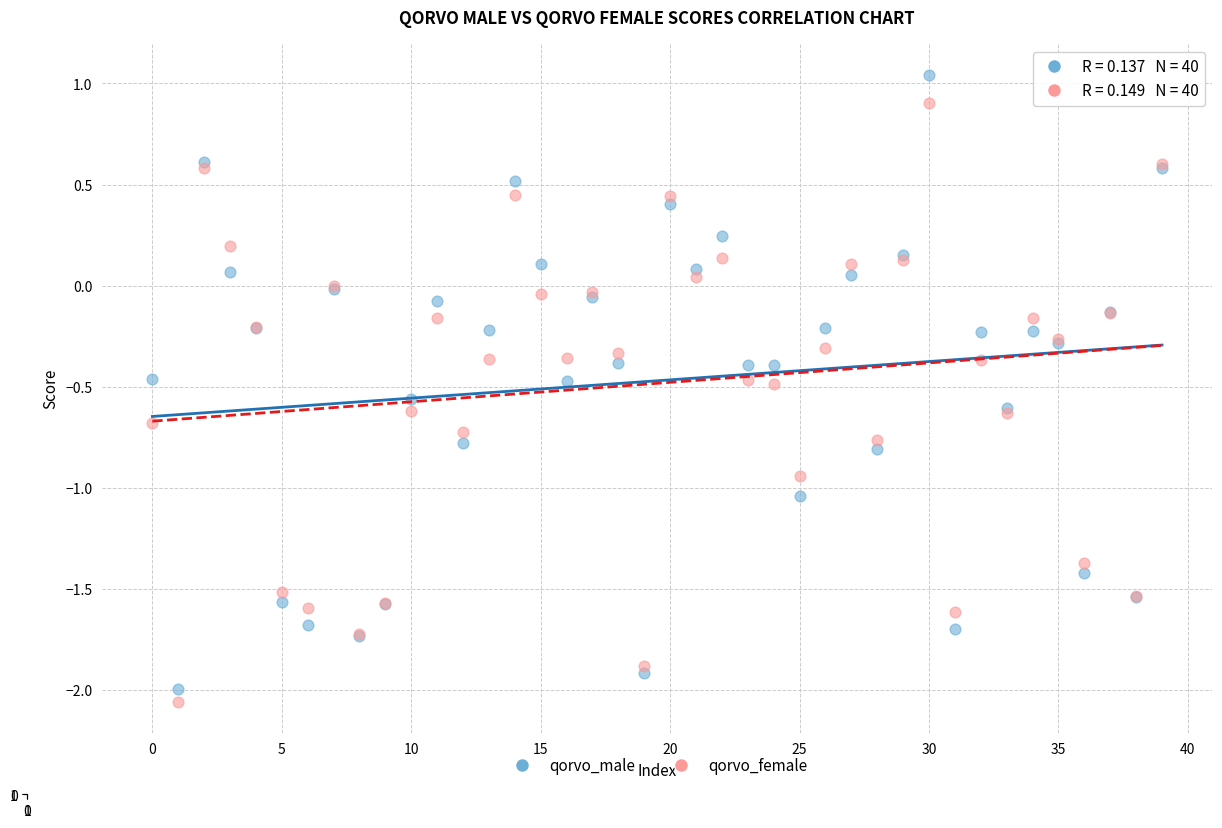

Which series has the largest Y range (max minus min)?

qorvo_male